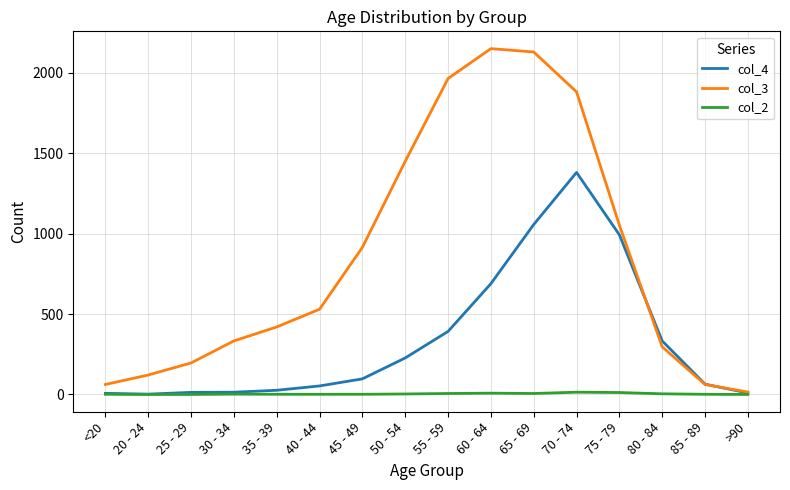

The value of col_2 at 25 - 29 is 0. True or false?

True